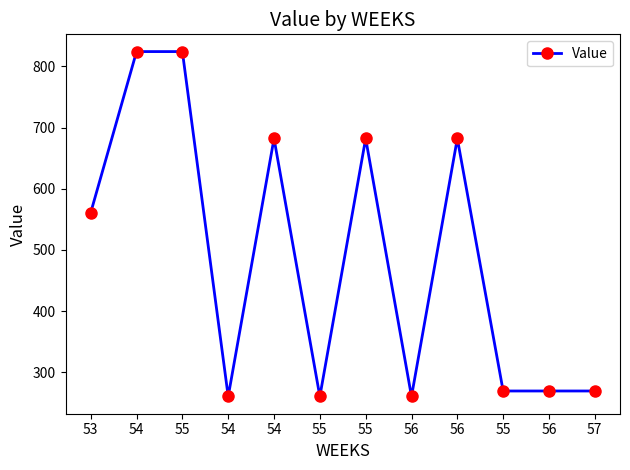

Reading left to right, transcribe all the data shown in this chart.

561.0	824.4	824.4	260.3	682.2	260.3	682.2	260.3	682.2	269.3	269.3	269.3